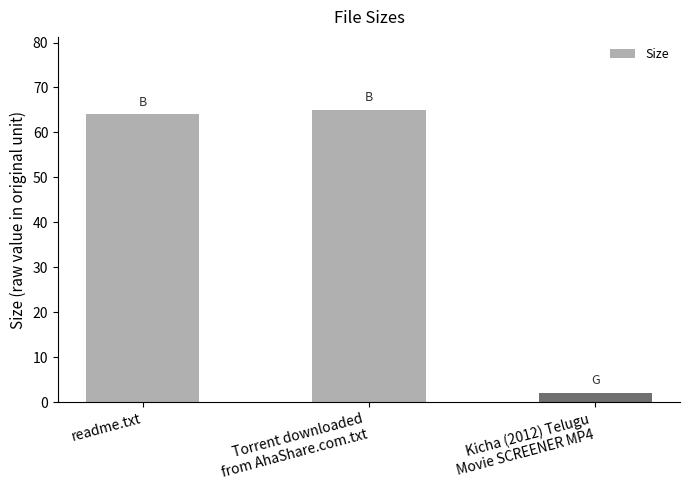

What is the label of the 3rd bar from the left?

Kicha (2012) Telugu
Movie SCREENER MP4